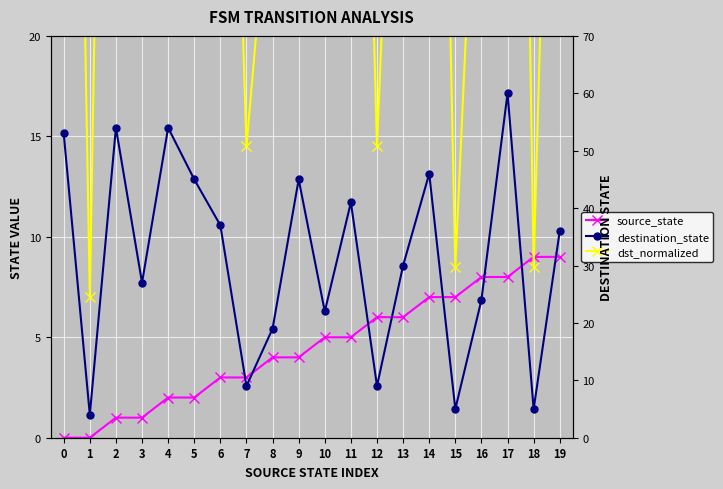

At which category is the sum across all series the highest?

17